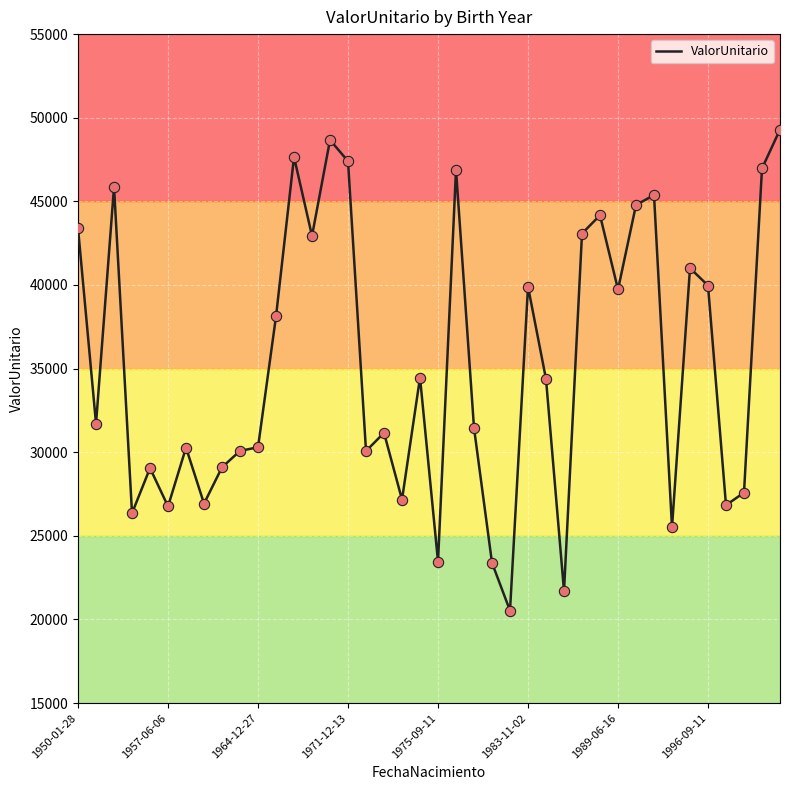

What is the maximum value shown in the chart?

49291.5